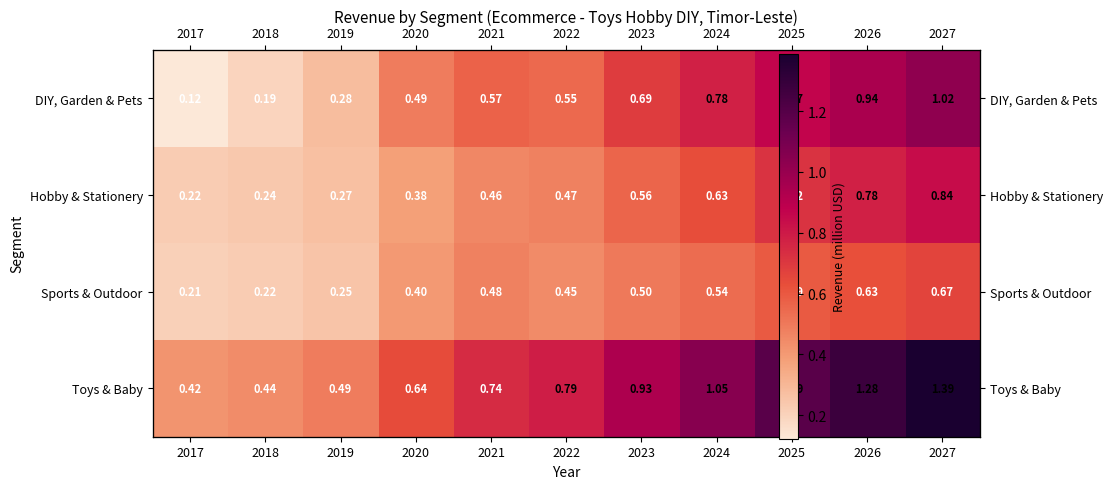

What is the sum of the Hobby & Stationery values at 2022 and 2017?

0.7